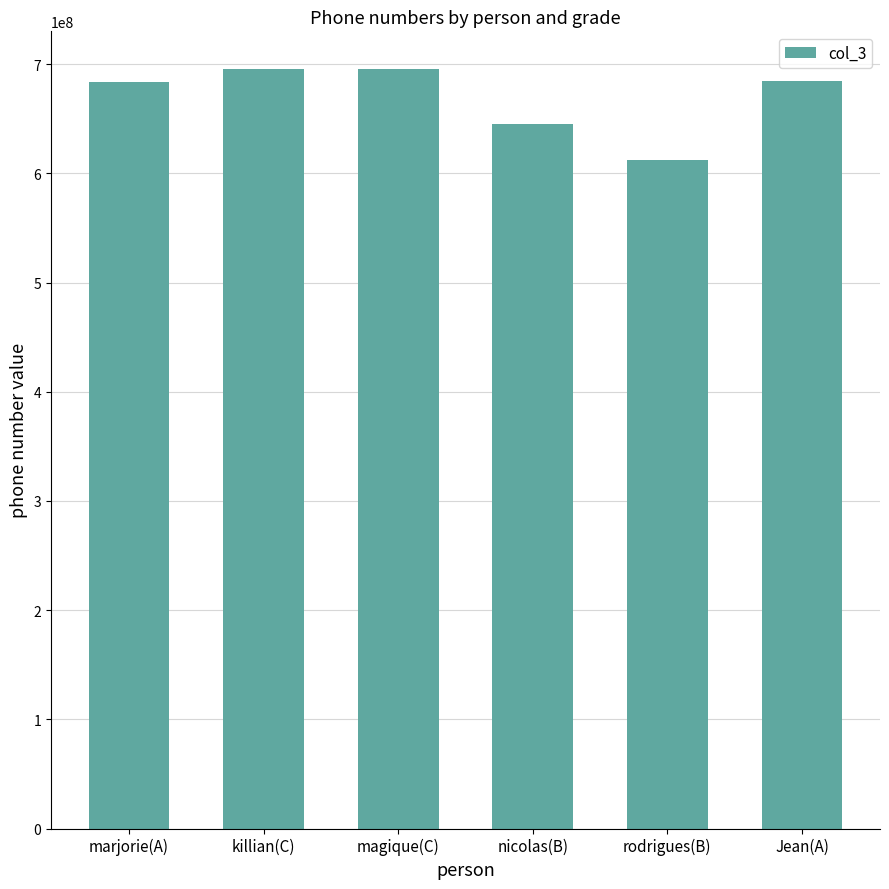

What is the minimum value shown in the chart?

612568947